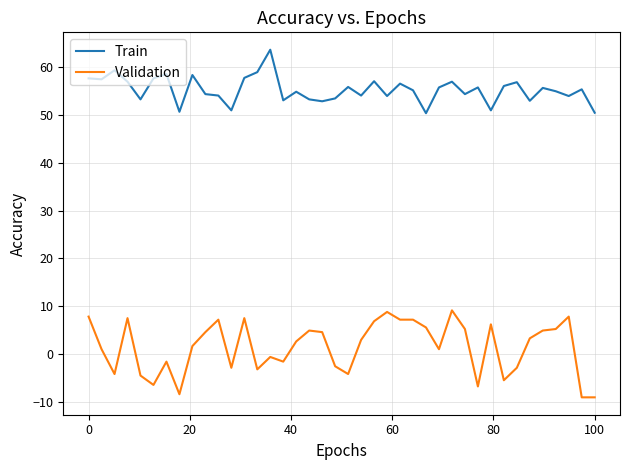

Which series has the widest spread of values?

Validation